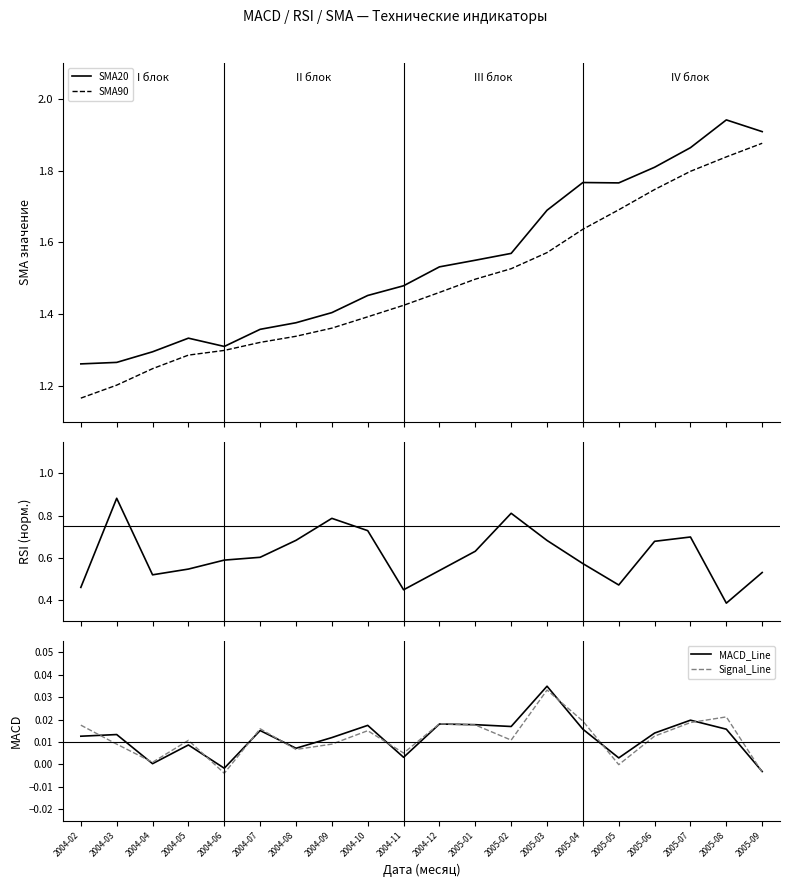

True or false: SMA90 and Signal_Line intersect in this chart.

False